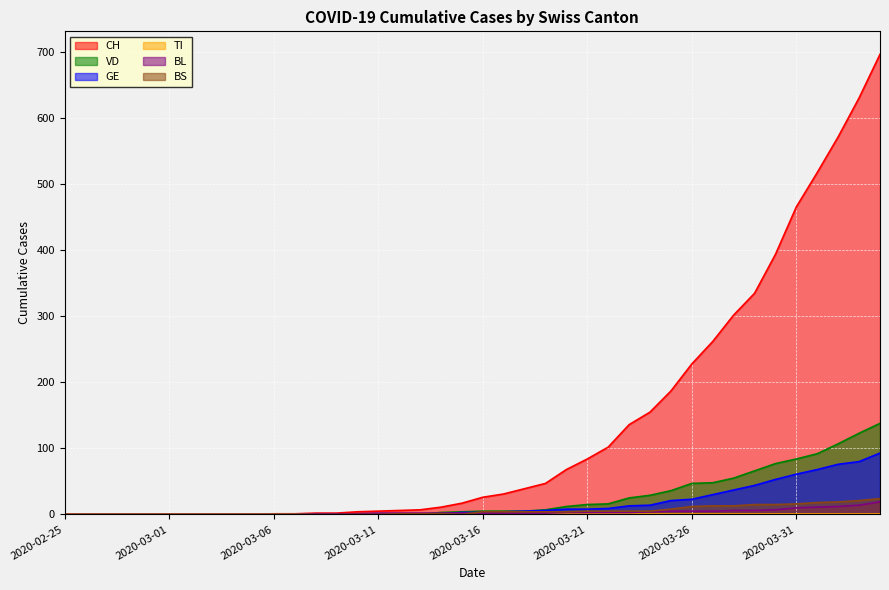

What position from the right is 2020-03-05?

31